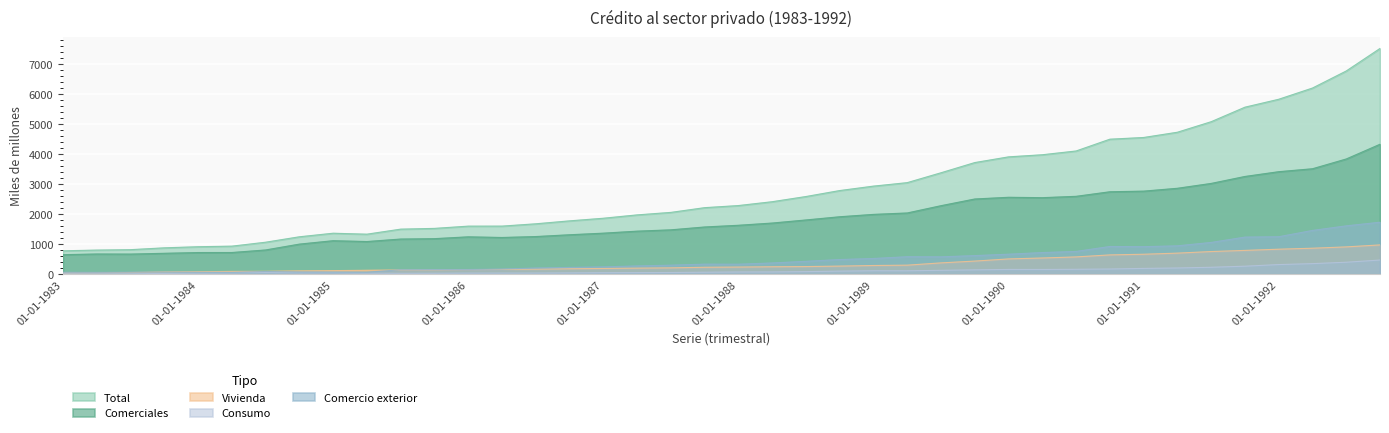

Read the Comerciales value at 01-01-1991.

2773